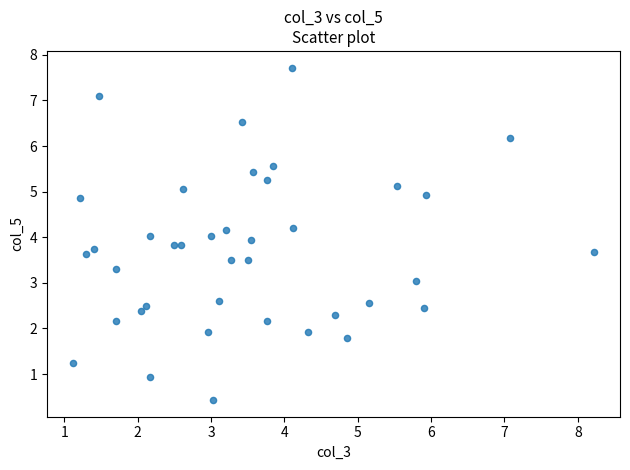

What is the range of Y values (max minus min)?

7.3